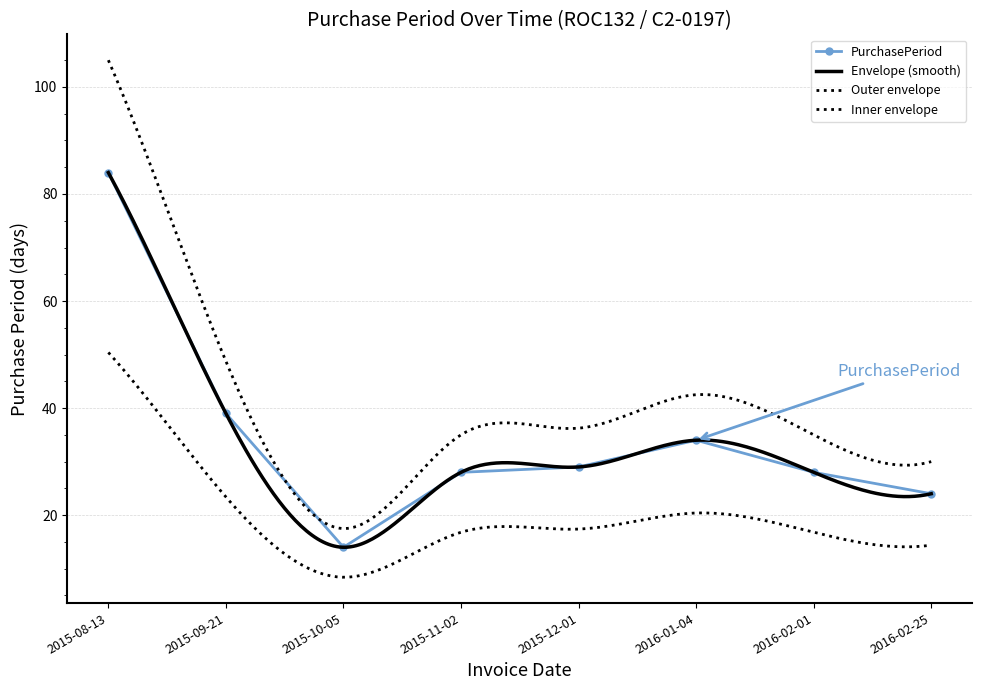

Where is the first local maximum?

2016-01-04